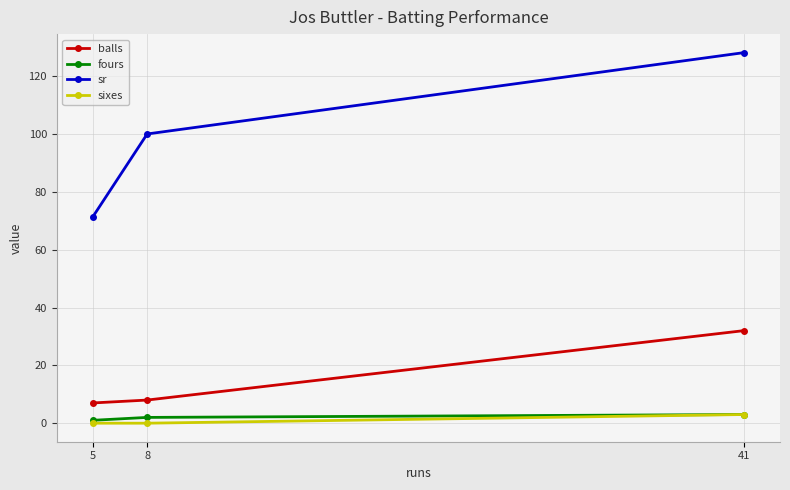

What is the approximate value of fours at 41?

3.0